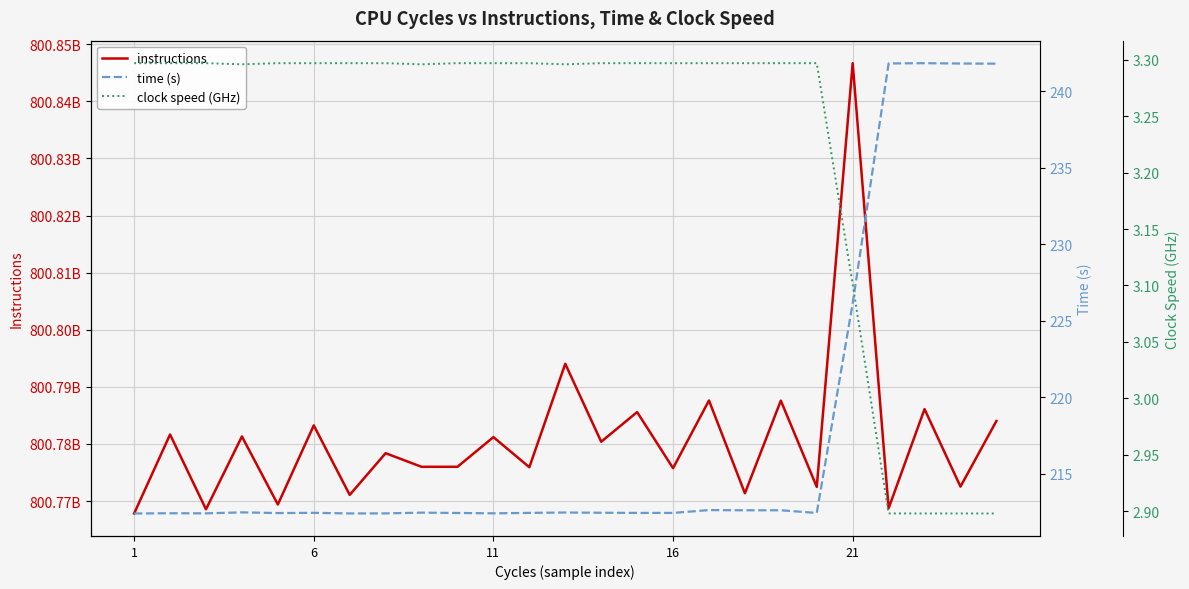

Reading left to right, what are all the values shown in this chart?

instructions: 800767823755.0	800781652725.0	800768552184.0	800781309067.0	800769391983.0	800783245877.0	800771074164.0	800778374723.0	800775994297.0	800775995817.0	800781189504.0	800775922216.0	800794032425.0	800780381584.0	800785578468.0	800775755152.0	800787608761.0	800771357837.0	800787579736.0	800772477613.0	800846679139.0	800768736405.0	800786096014.0	800772526170.0	800784009433.0
time (s): 212.4	212.4	212.4	212.5	212.4	212.5	212.4	212.4	212.5	212.4	212.4	212.5	212.5	212.5	212.5	212.5	212.6	212.6	212.6	212.4	226.1	241.8	241.8	241.8	241.8
clock speed (GHz): 3.3	3.3	3.3	3.3	3.3	3.3	3.3	3.3	3.3	3.3	3.3	3.3	3.3	3.3	3.3	3.3	3.3	3.3	3.3	3.3	3.1	2.9	2.9	2.9	2.9